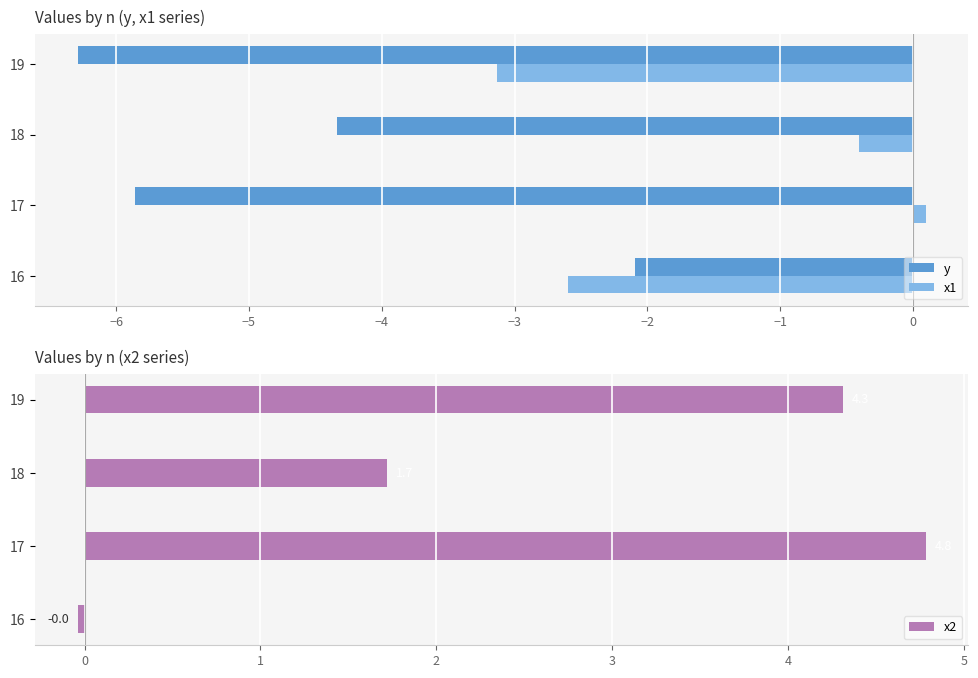

Rank the categories by x1 value from lowest to highest.

19, 16, 18, 17